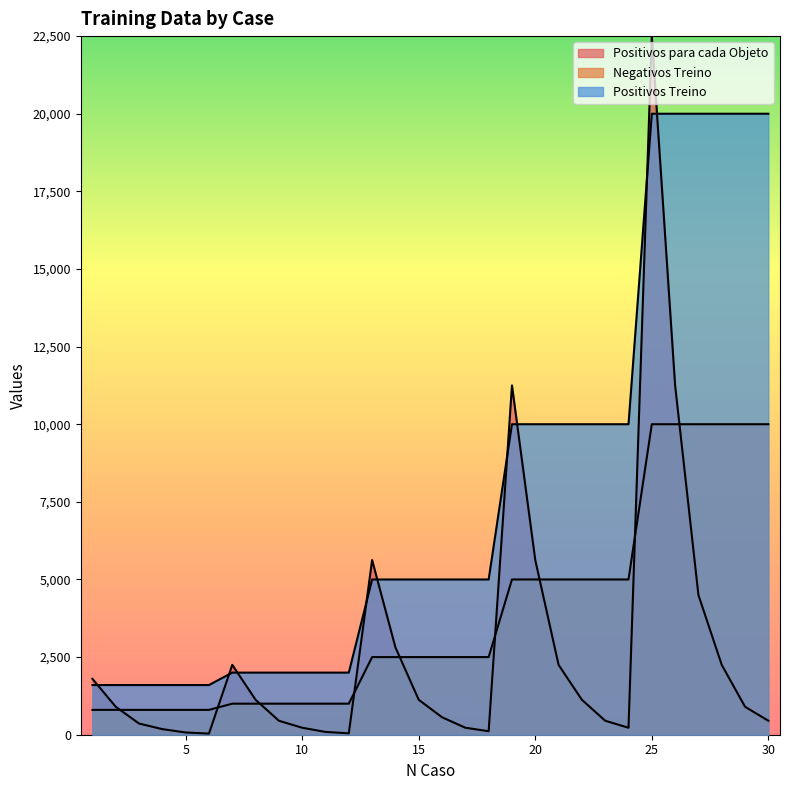

At which category does Positivos para cada Objeto reach its first local valley?

6